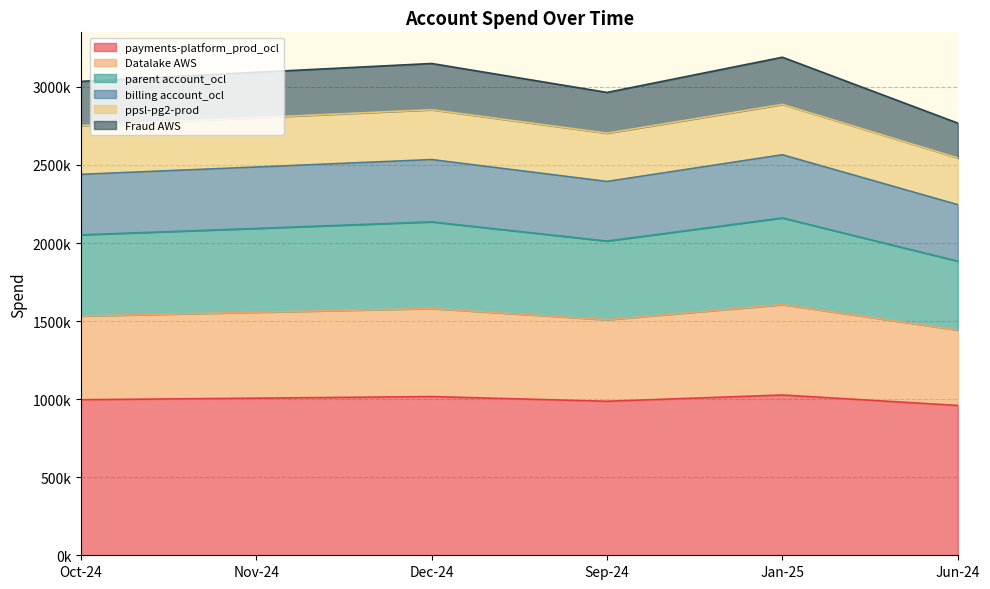

What is the label of the 3rd point from the left?

Dec-24